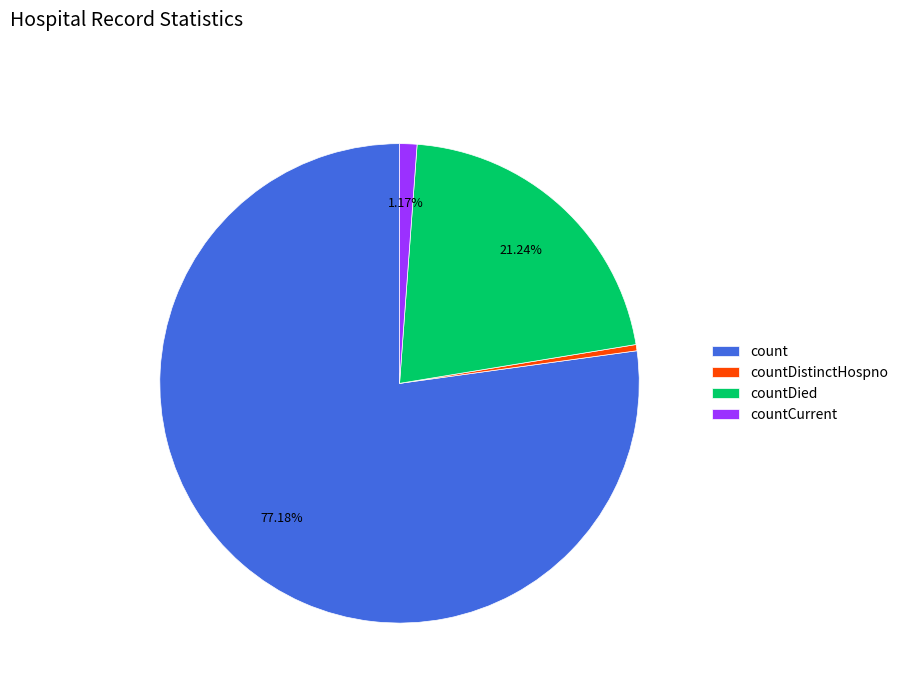

Which has a higher value, countDied or count?

count